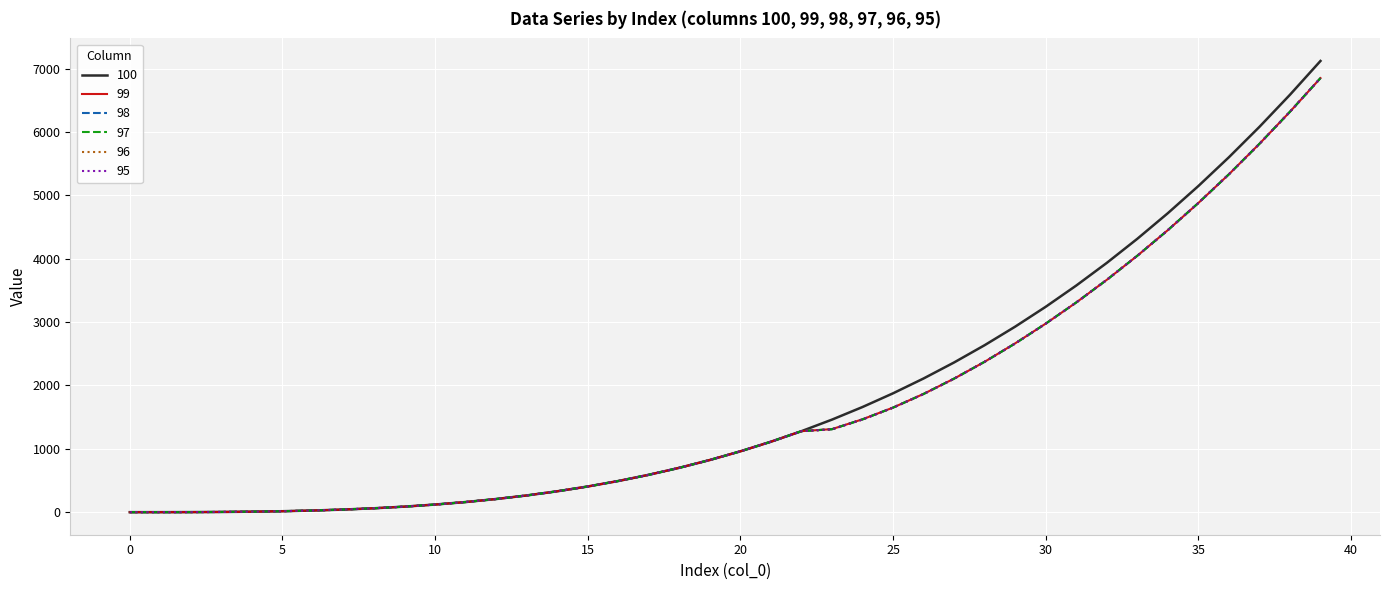

Which series has the largest range (max minus min)?

100